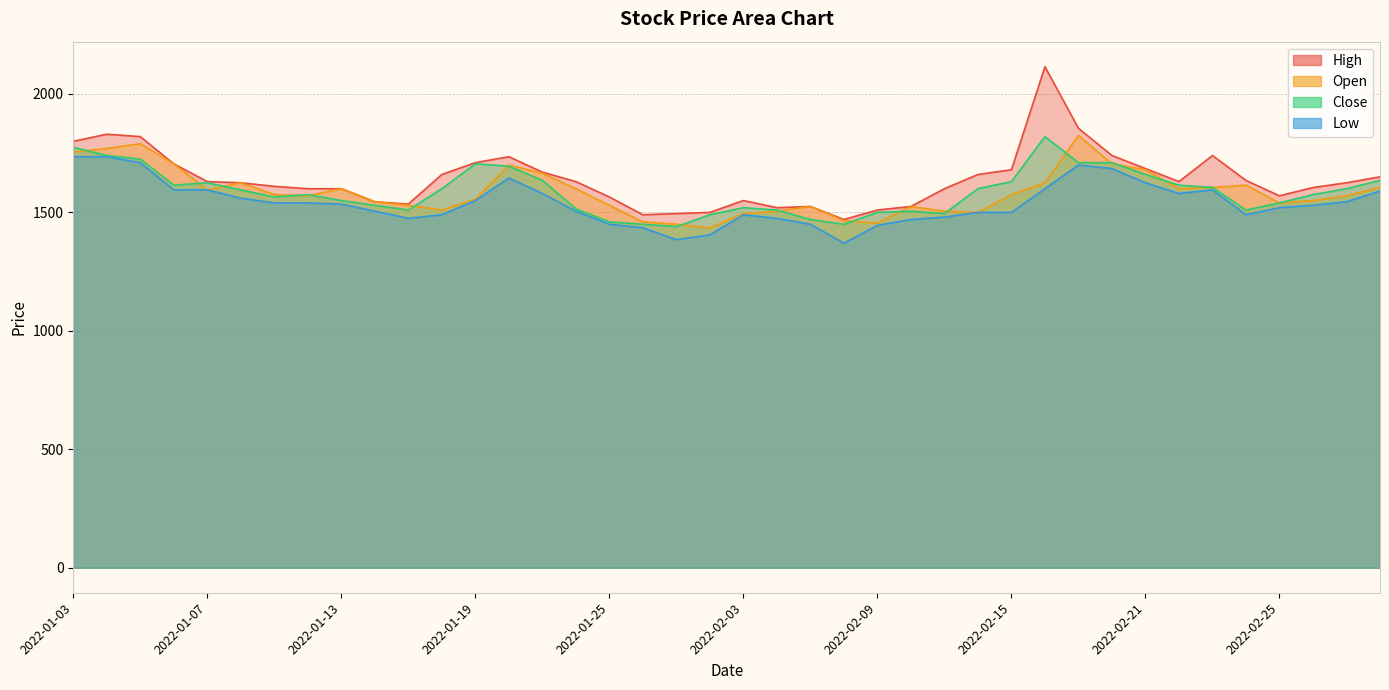

True or false: Low and High cross at least once.

False